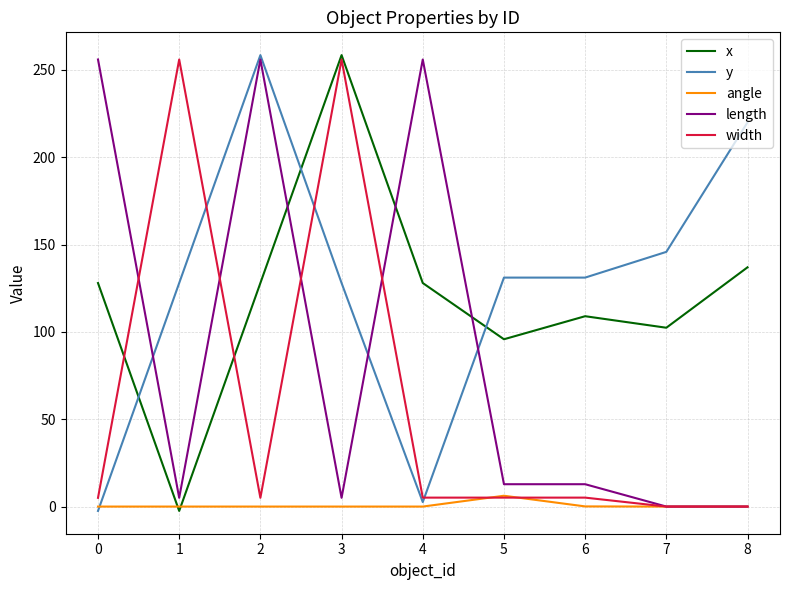

Is the value of length at 5 greater than the value of width at 0?

Yes